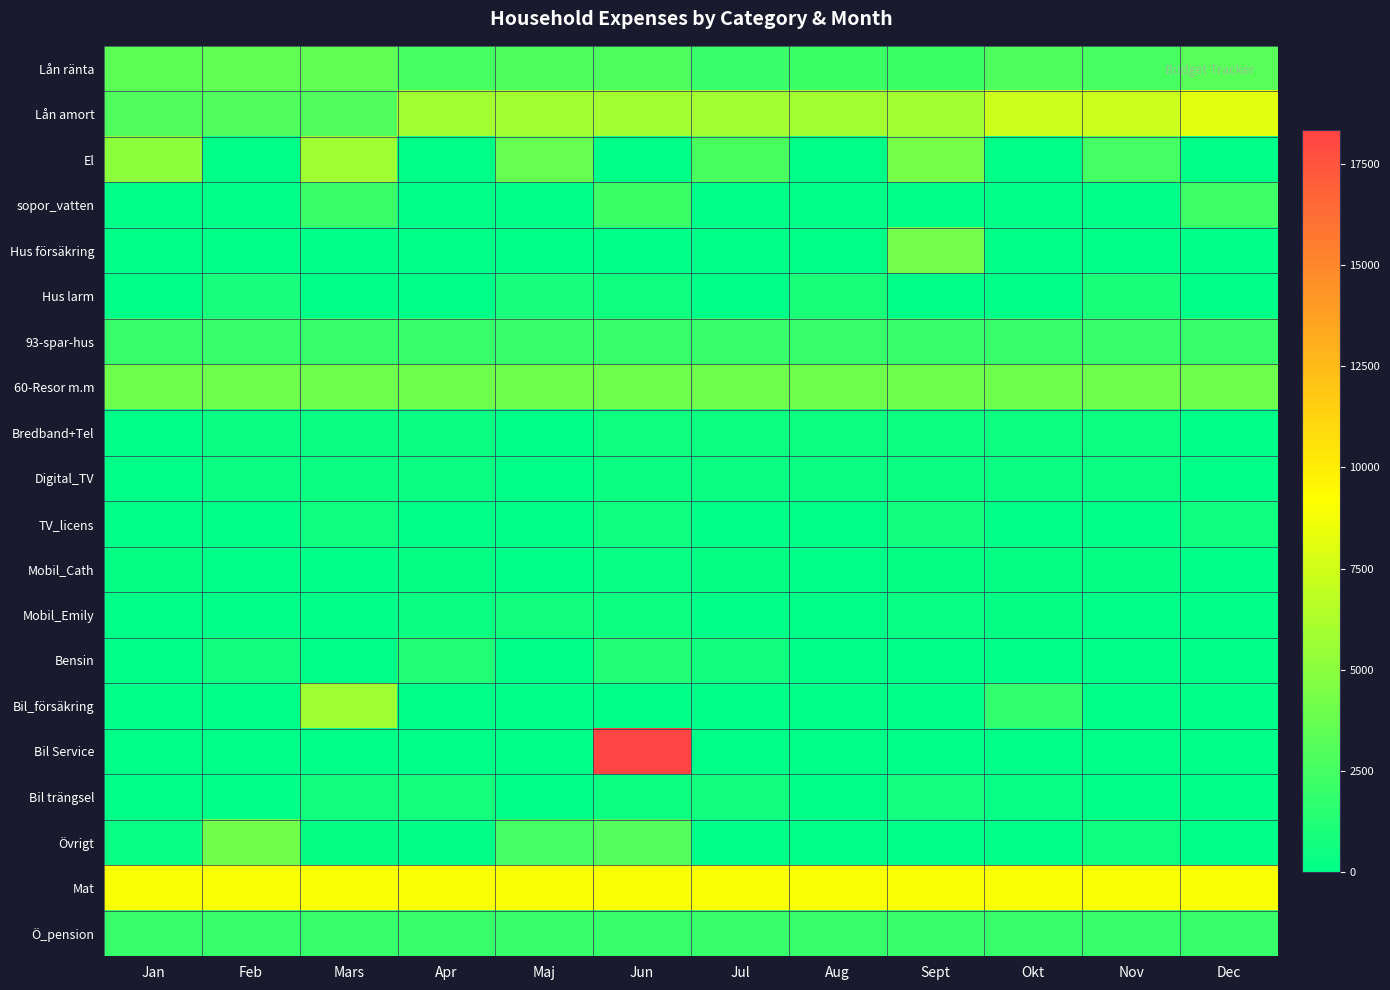

Between Sept and Mars, which is larger?

Mars